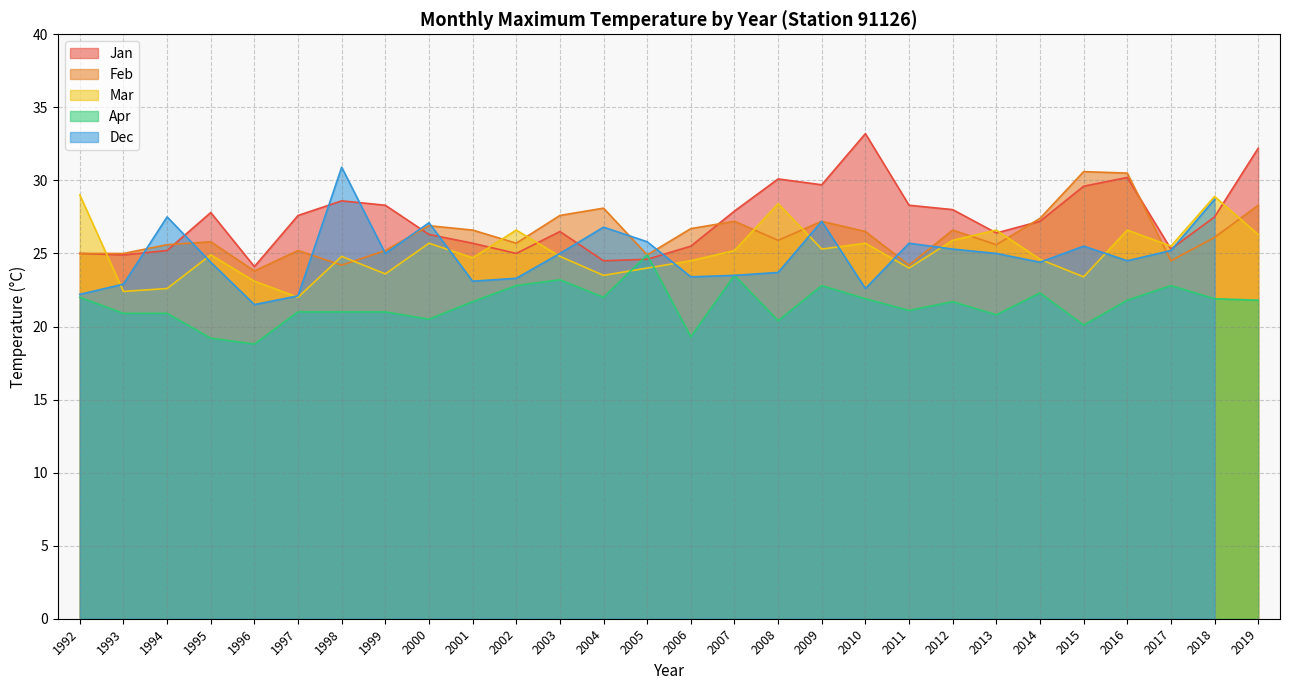

What is the minimum value for Apr?

18.8